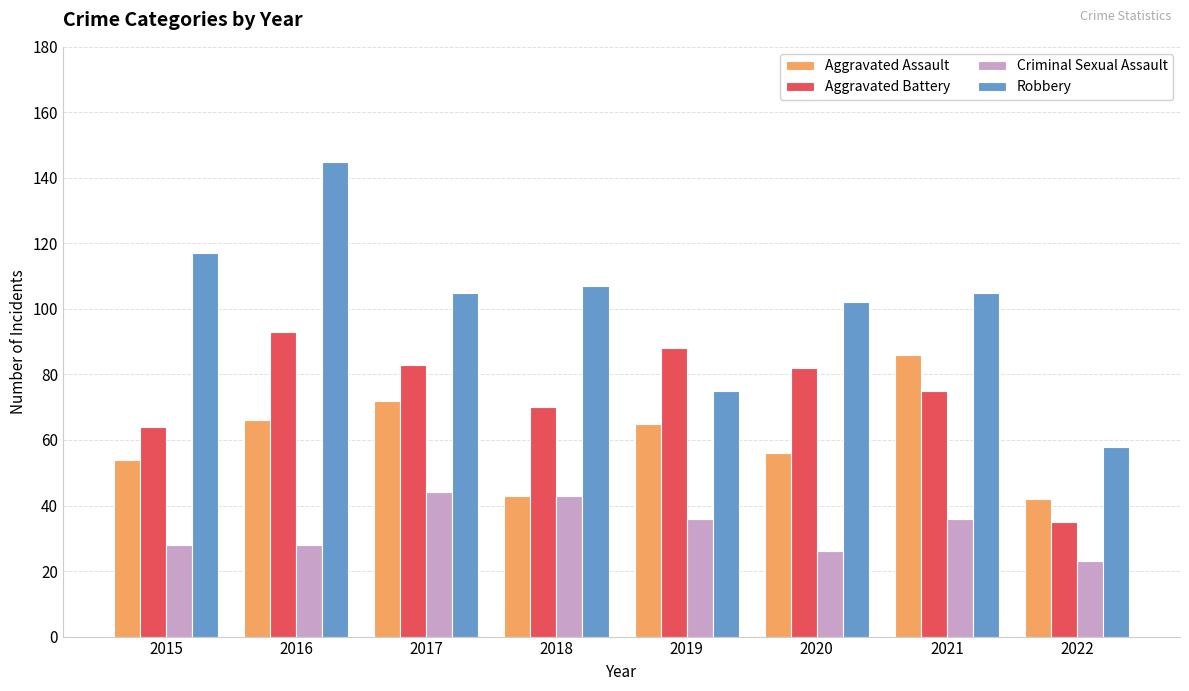

What is the value of the Robbery bar at the 2nd from the left?

145